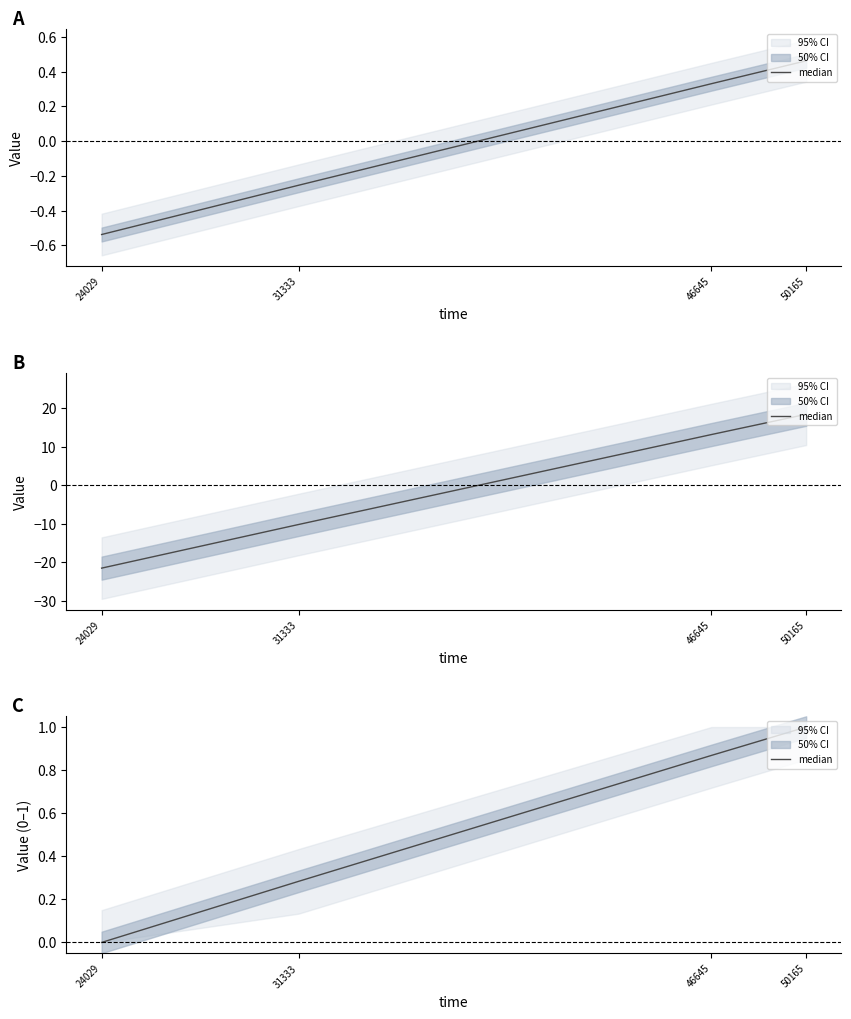

What is the average value?

0.5